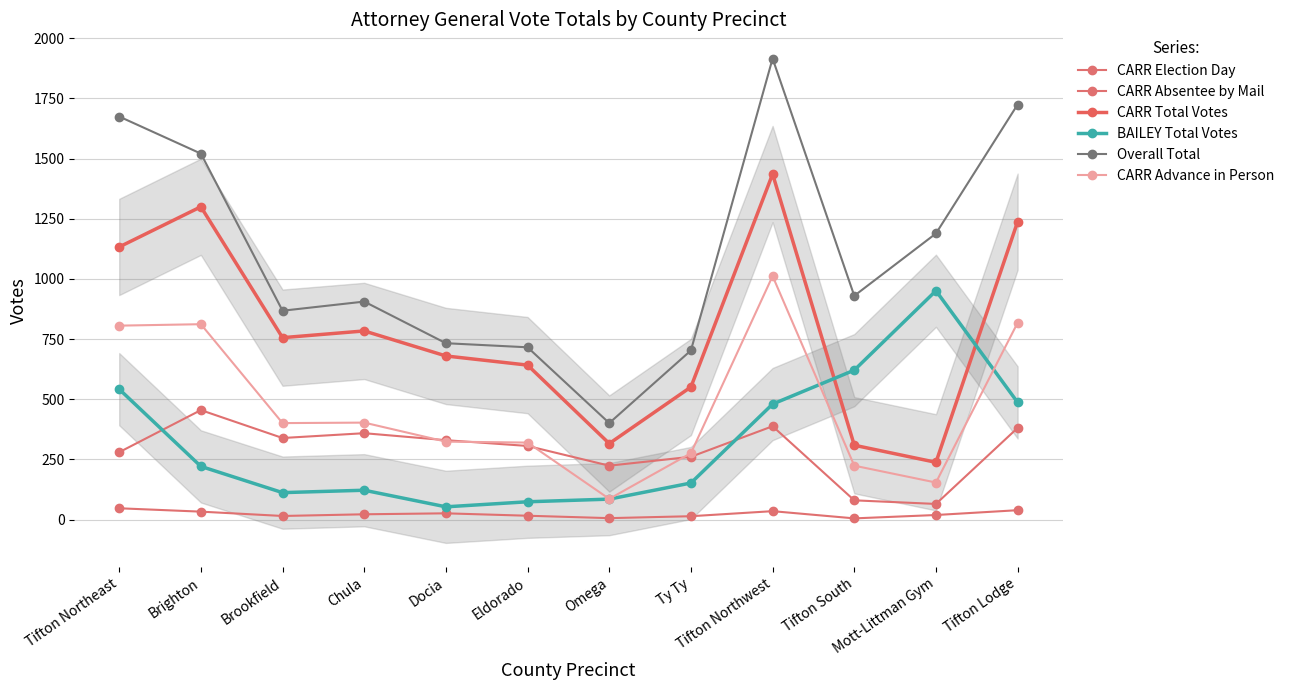

Is it true that CARR Election Day equals 365 at Tifton Northeast?

False